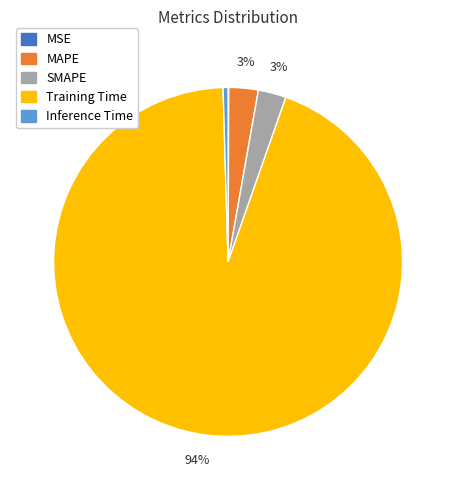

Which slice represents more than half of the pie?

Training Time